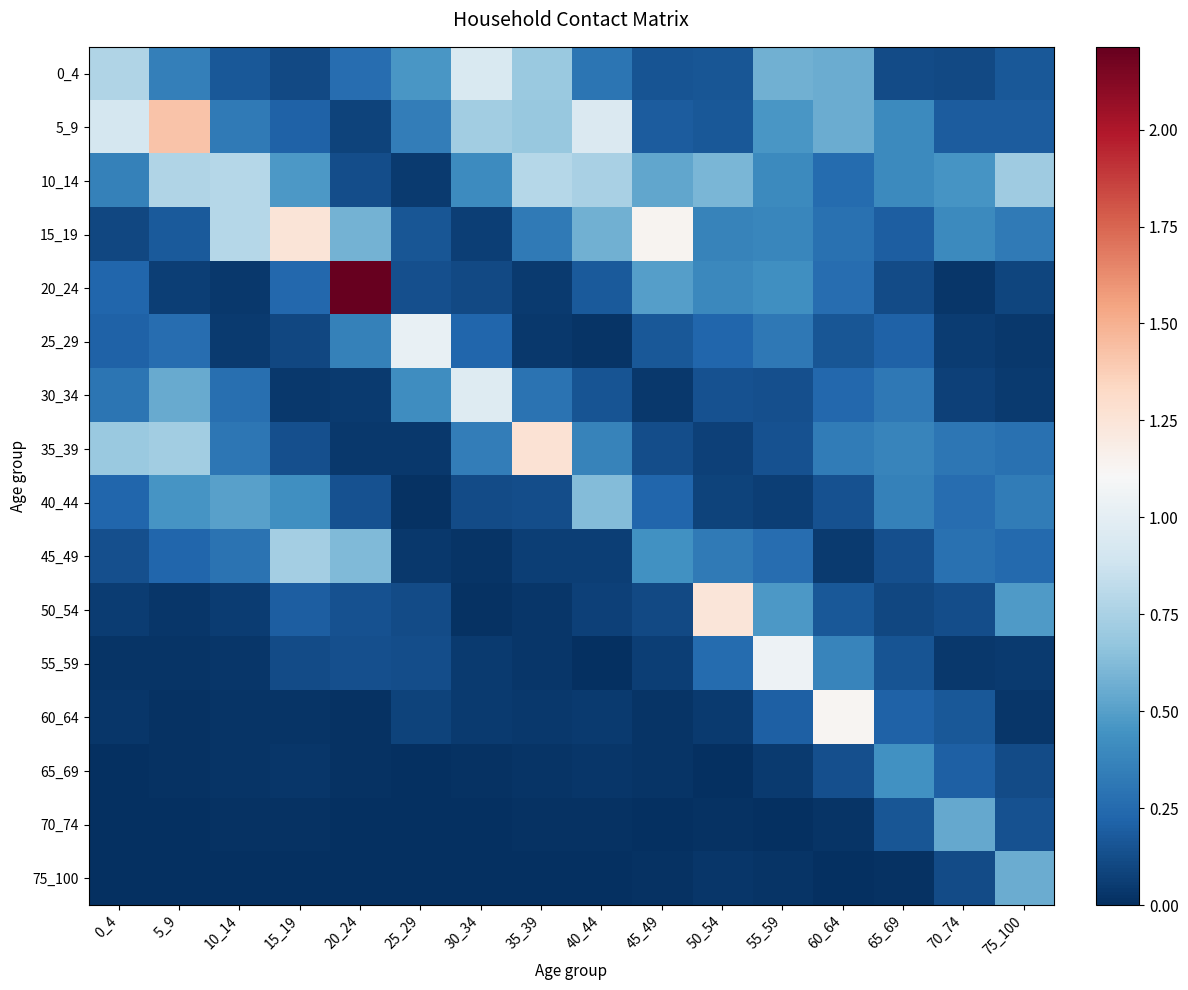

How many data points does each series have?

16